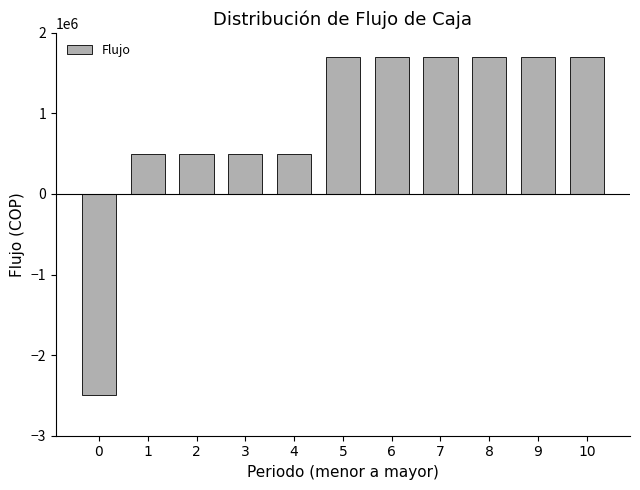

Between 4 and 10, which is larger?

10